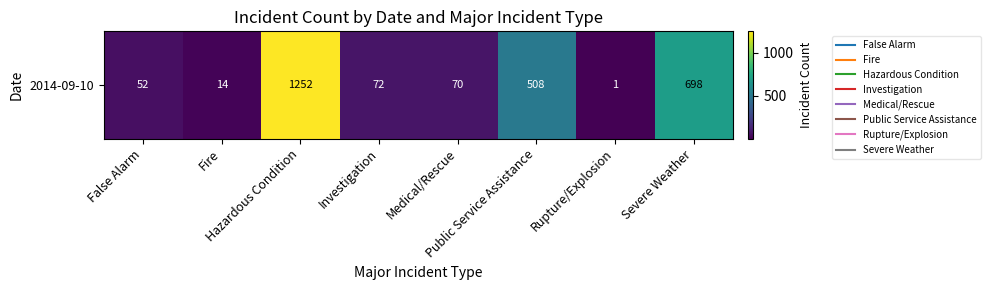

The chart shows a value of 322 at Severe Weather. True or false?

False